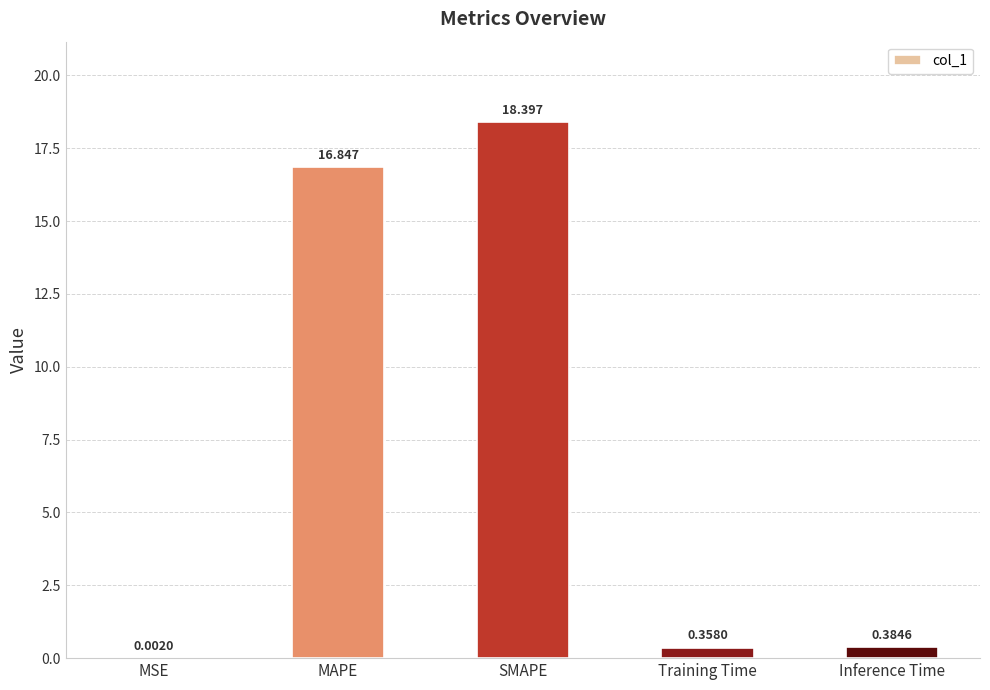

Which category has the highest value across all series?

SMAPE